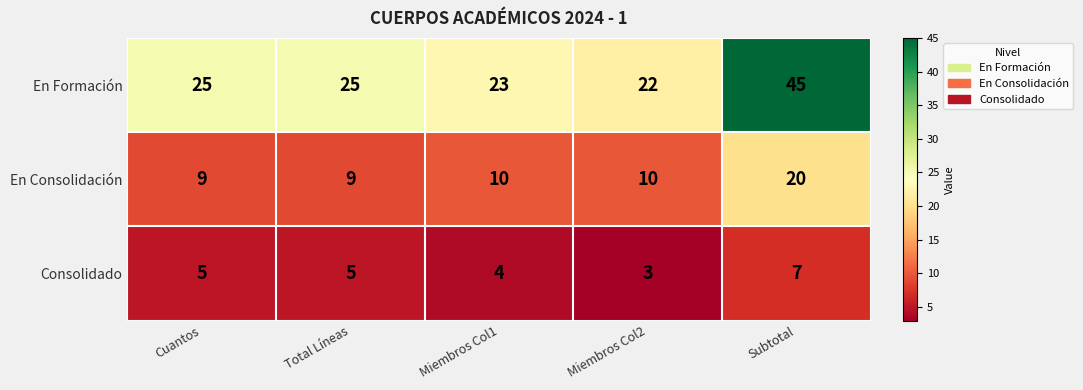

What is the spread (max minus min) of values at Total Líneas?

20